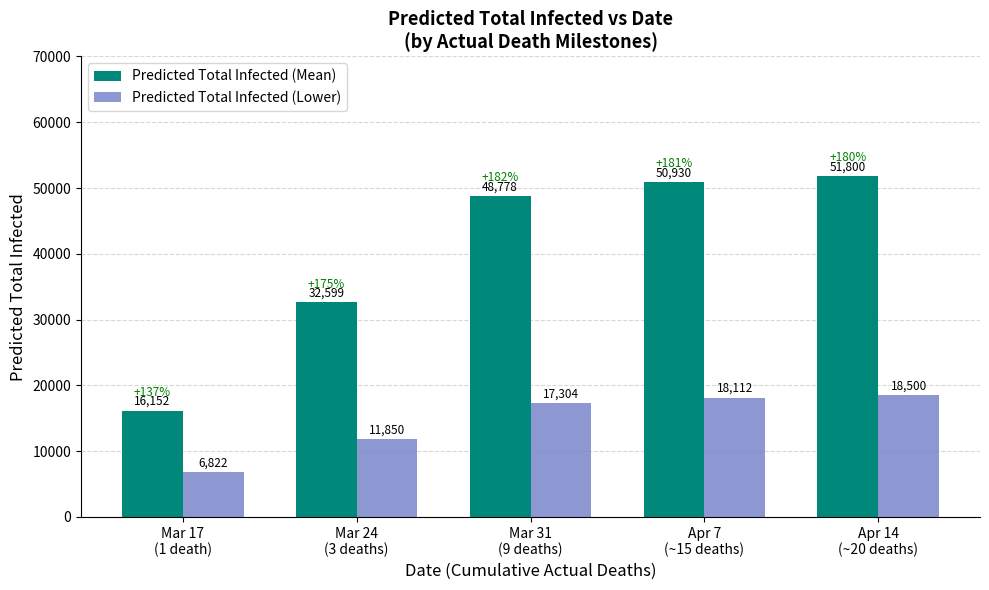

At how many categories does at least one series exceed 38972?

3